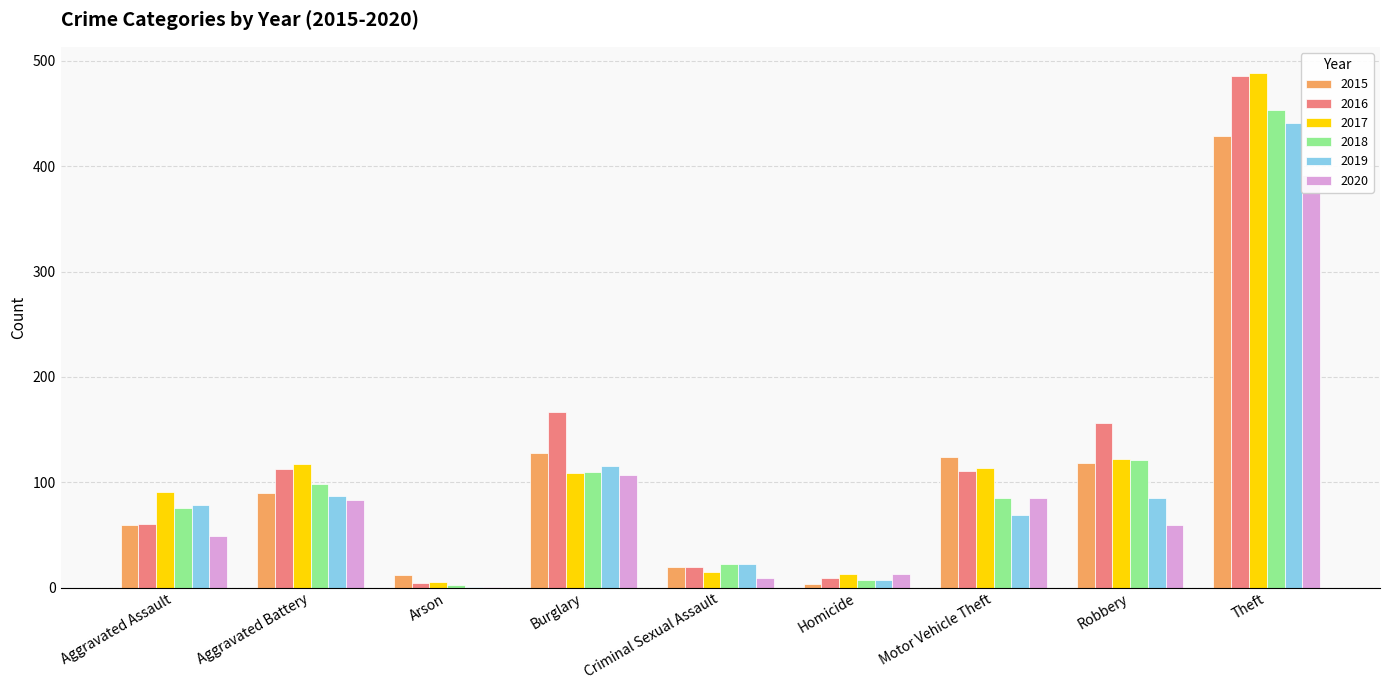

What is the sum of all 2019 values?

905